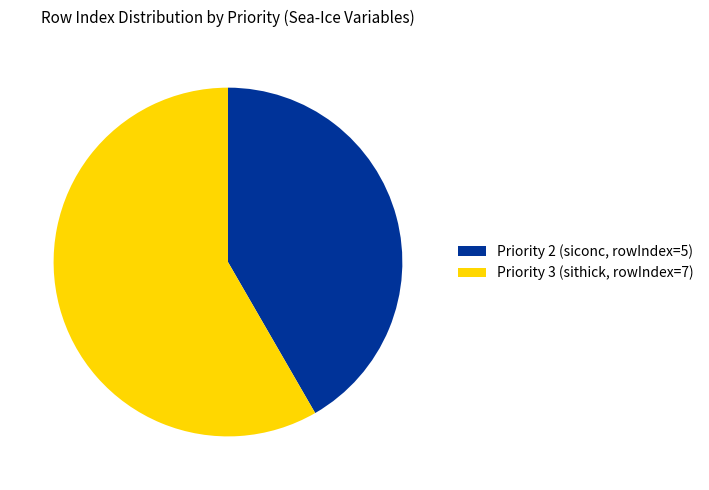

Approximately how many times larger is the value at Priority 2 (siconc, rowIndex=5) compared to Priority 3 (sithick, rowIndex=7)?

0.7